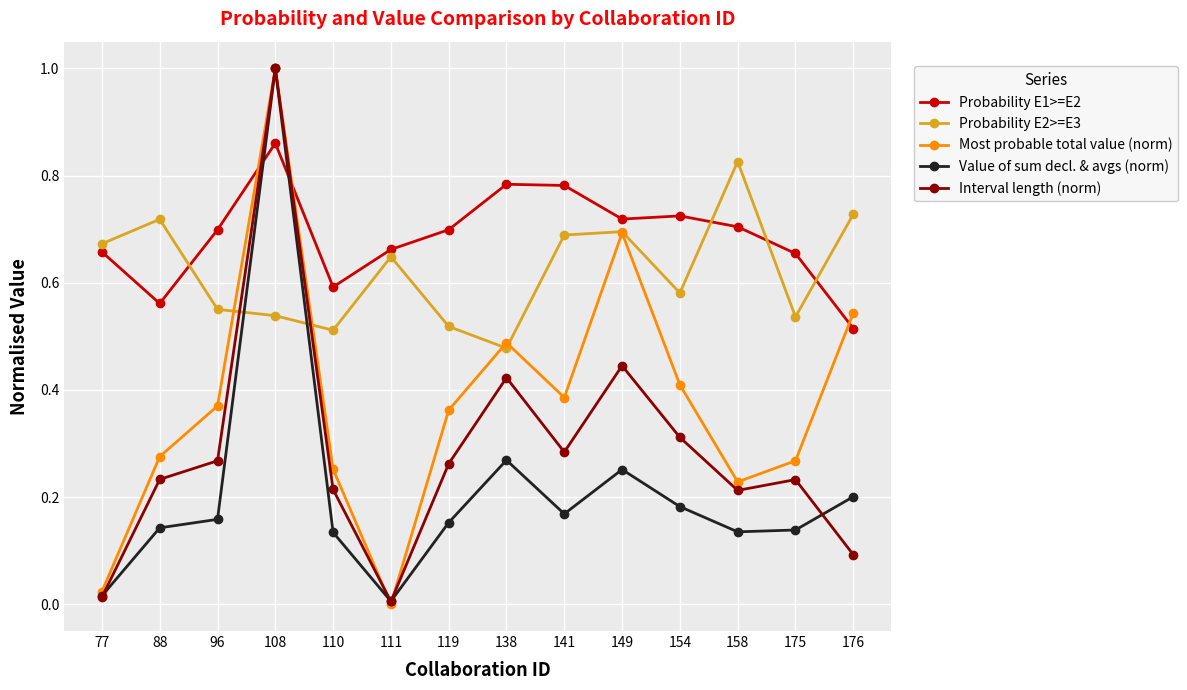

Is this an area chart (filled region under the line)?

No